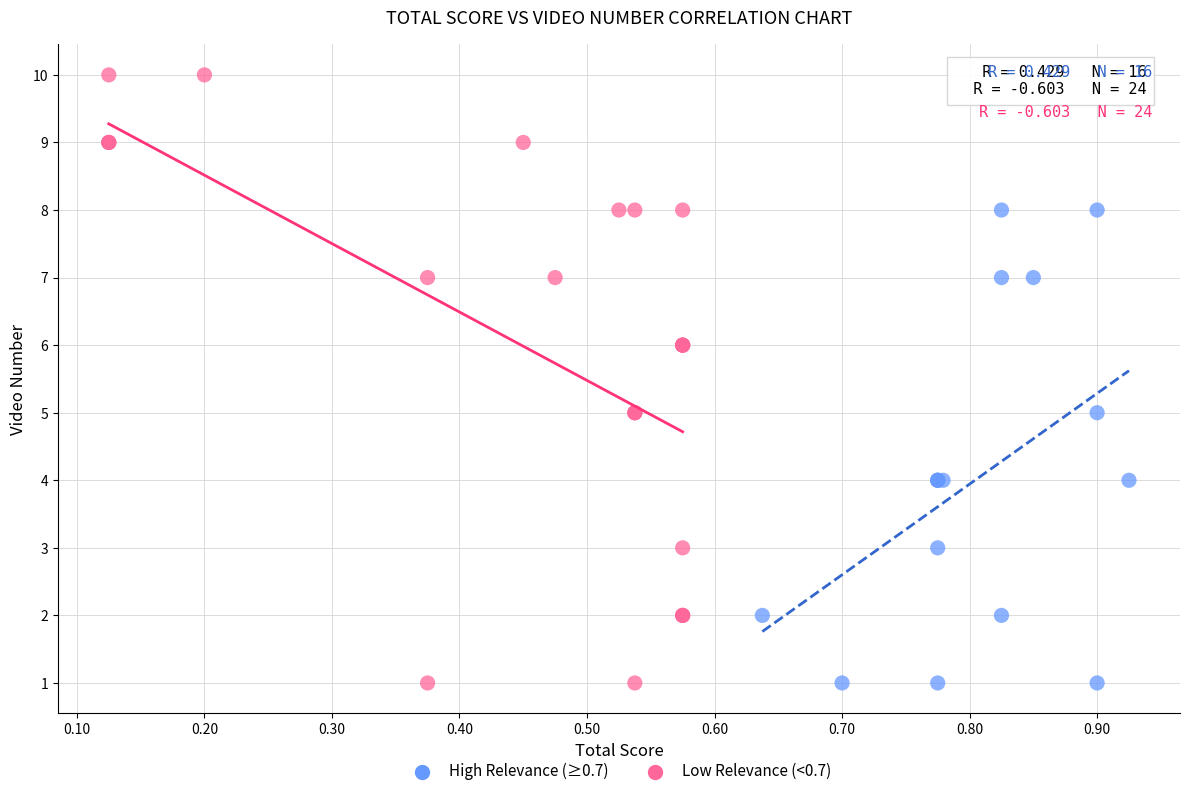

Which series reaches the maximum Y coordinate?

Low Relevance (<0.7)